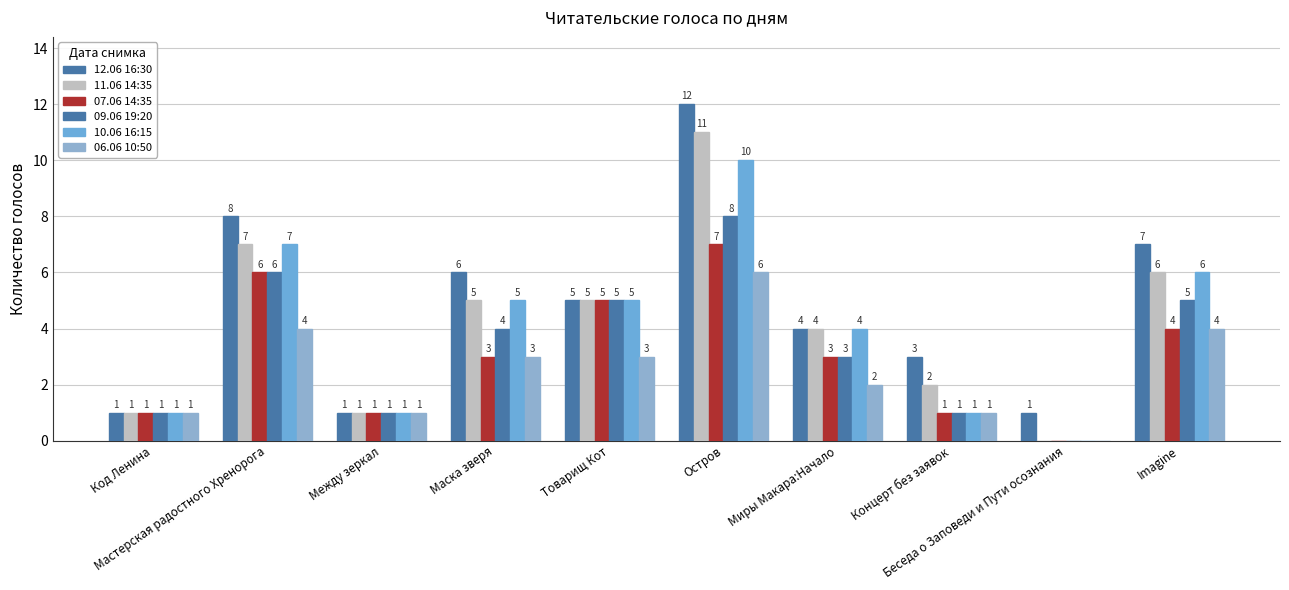

What is the highest value of the 11.06 14:35 series?

11